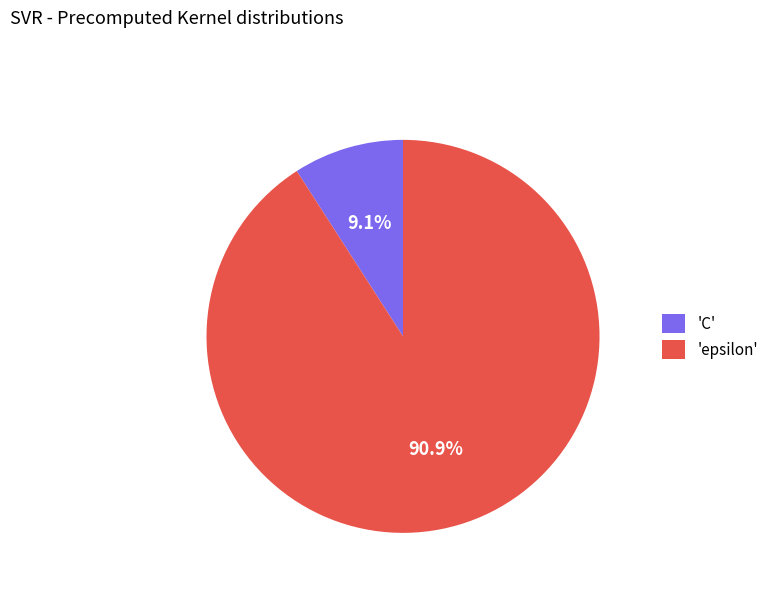

Which has a higher value, 'epsilon' or 'C'?

'epsilon'